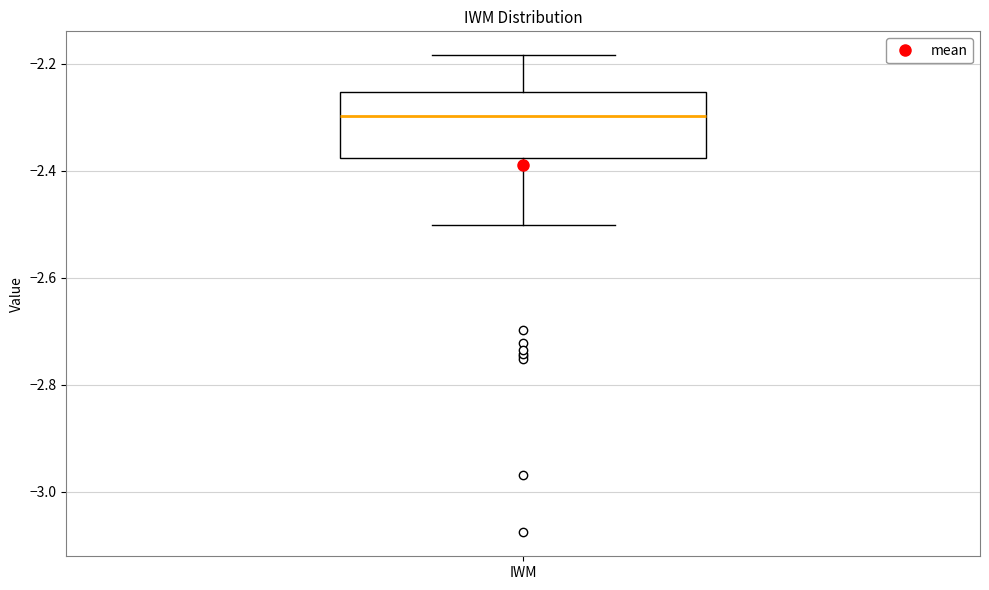

Where is the lower edge of the box for IWM on the y-axis? The values are not printed on the chart, so give them approximately, as read against the axis.

-2.38